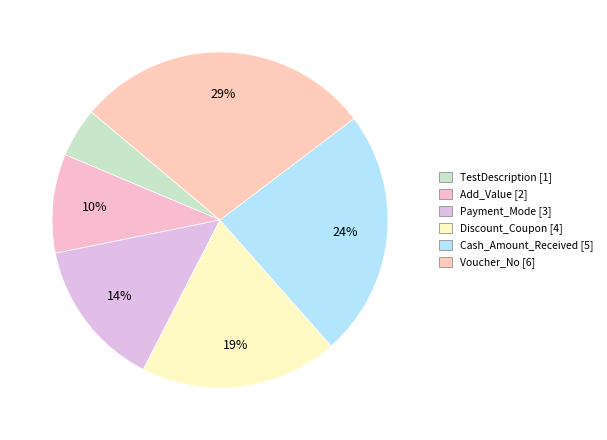

To the nearest percent, what portion does Cash_Amount_Received represent?

24%